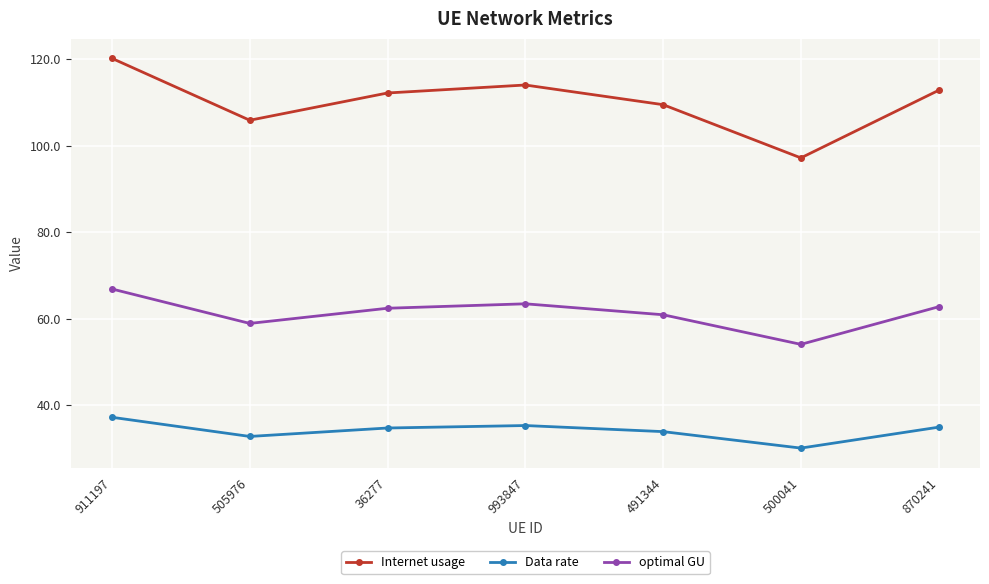

True or false: Internet usage and optimal GU cross at least once.

False